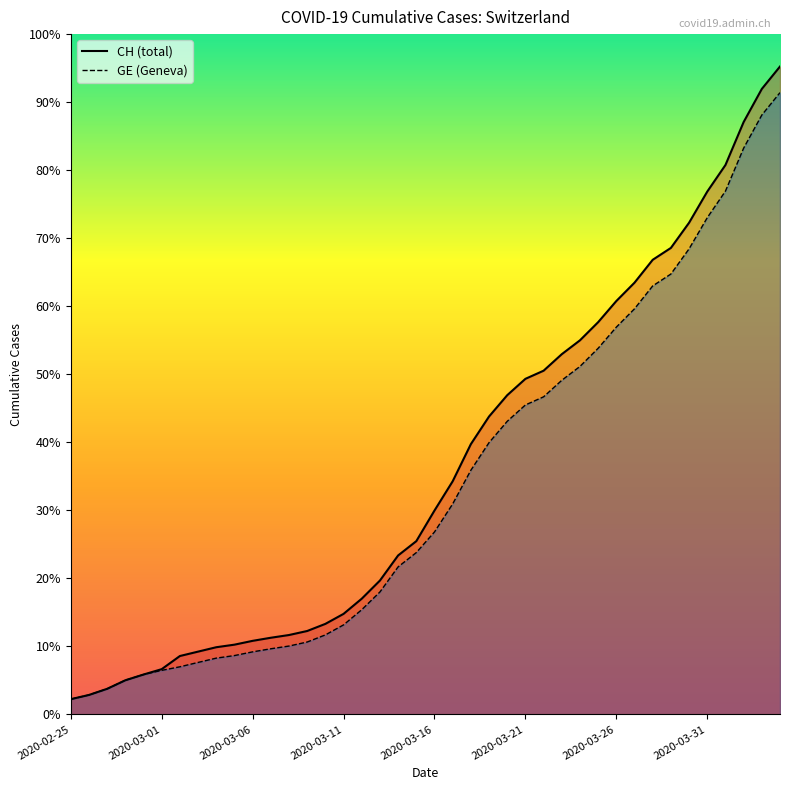

Which series has the largest total across all categories?

CH